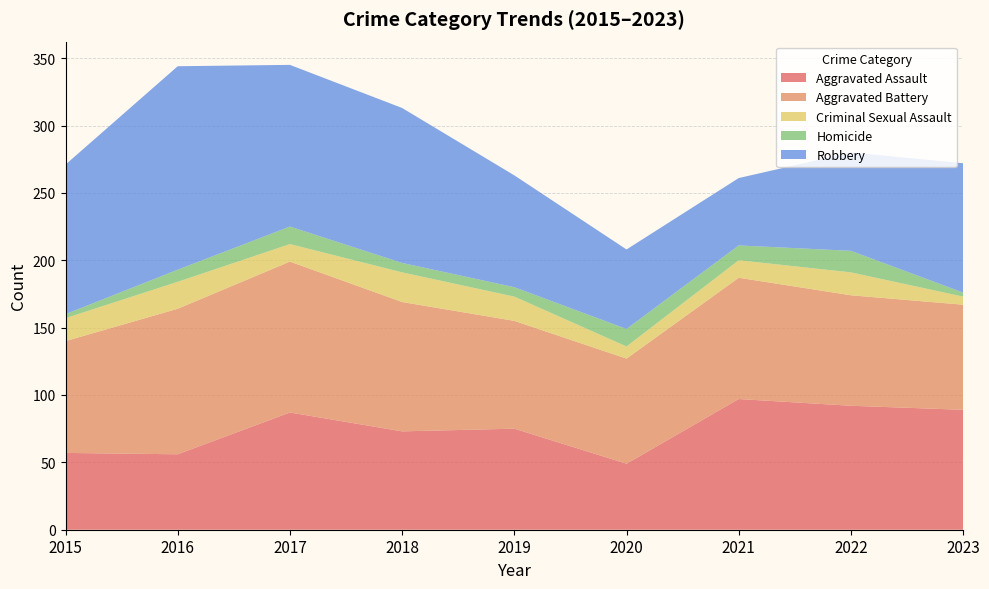

Reading right to left, list all the values displayed in this chart.

Aggravated Assault: 89	92	97	49	75	73	87	56	57
Aggravated Battery: 78	82	90	78	80	96	112	108	83
Criminal Sexual Assault: 6	17	13	9	18	22	13	20	17
Homicide: 3	16	11	13	7	7	13	9	3
Robbery: 96	73	50	59	83	115	120	151	111